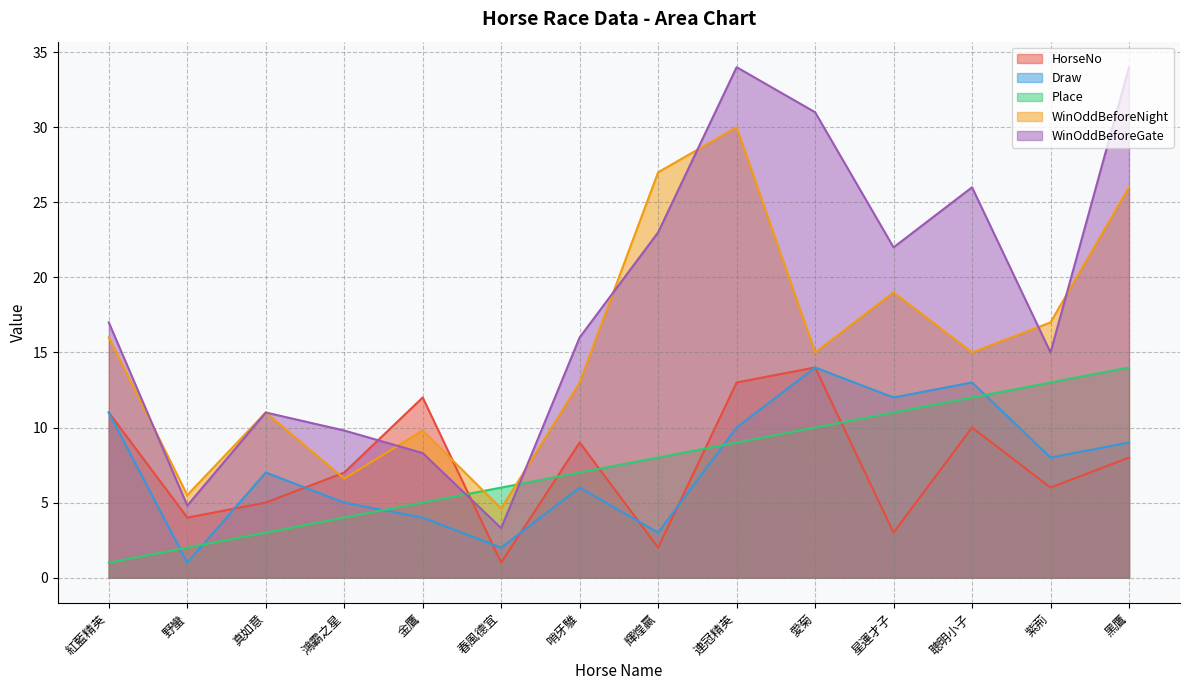

What position from the left is 紫荊?

13